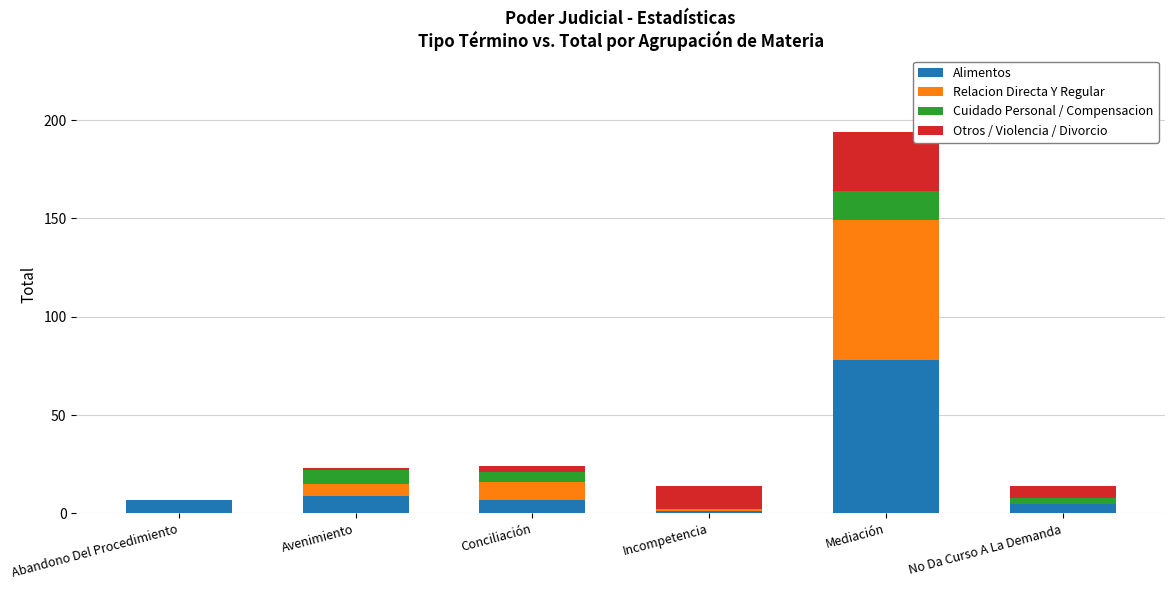

At which category is the sum across all series the highest?

Mediación